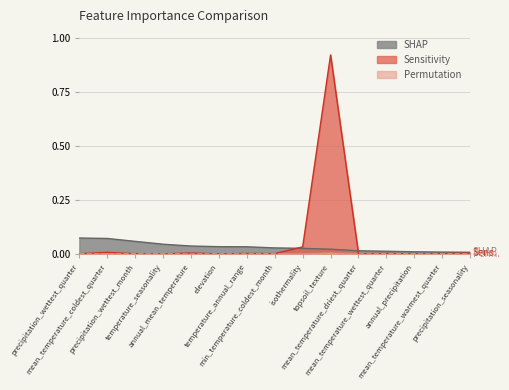

Does the chart have visible grid lines?

Yes